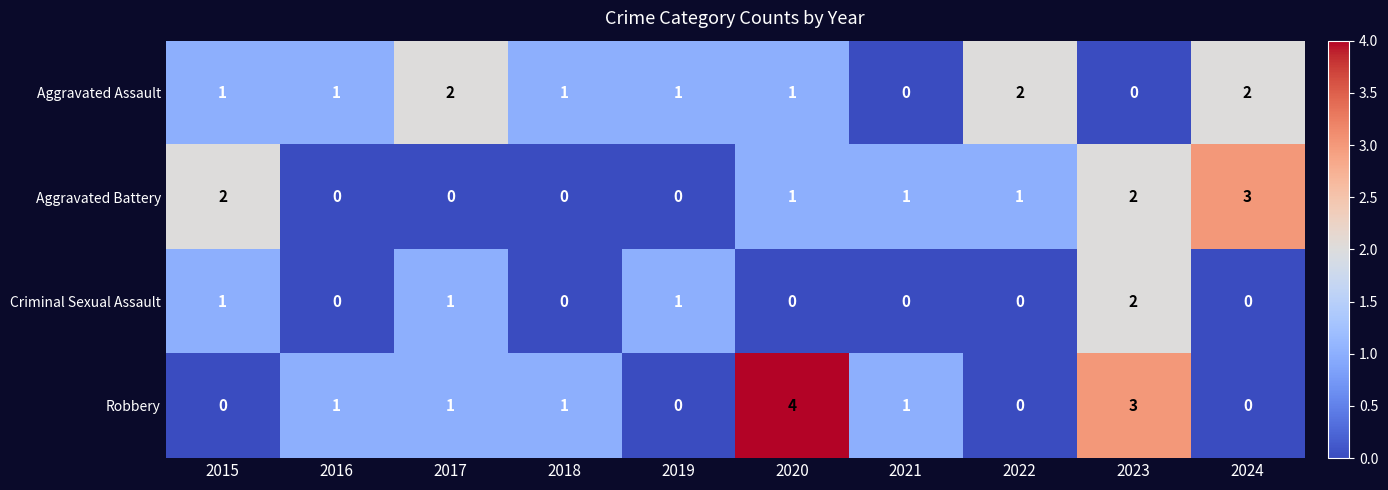

What is the difference between the highest and lowest values at 2024?

3